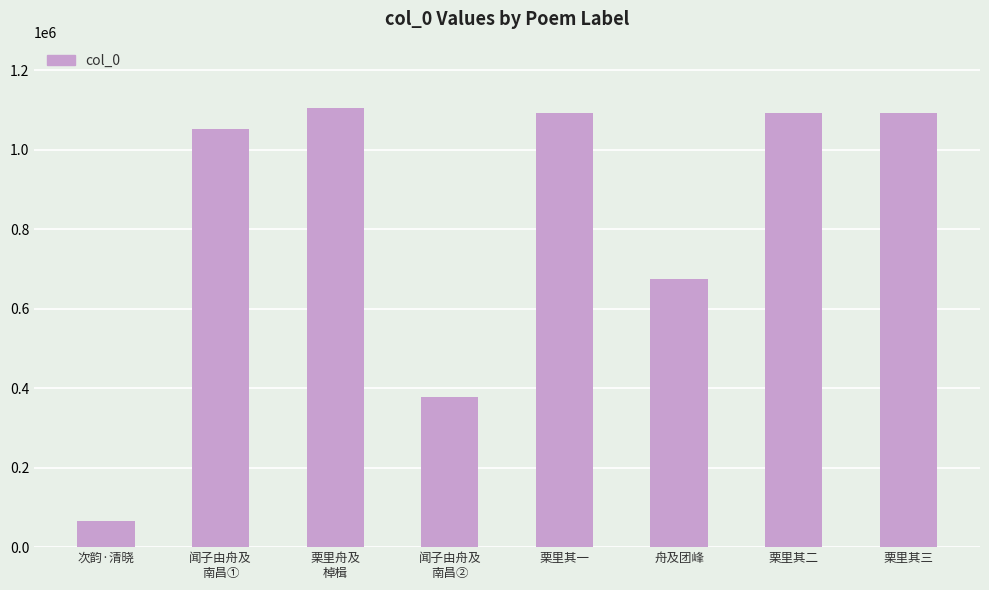

Approximately how many times larger is the value at 栗里其二 compared to 栗里舟及
棹楫?

1.0